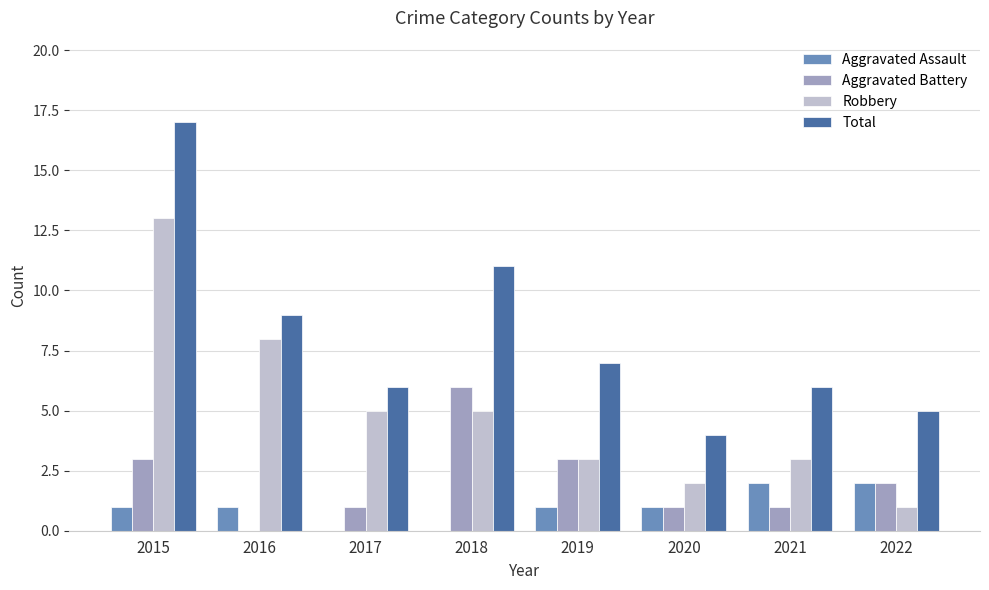

At which category is the sum across all series the highest?

2015